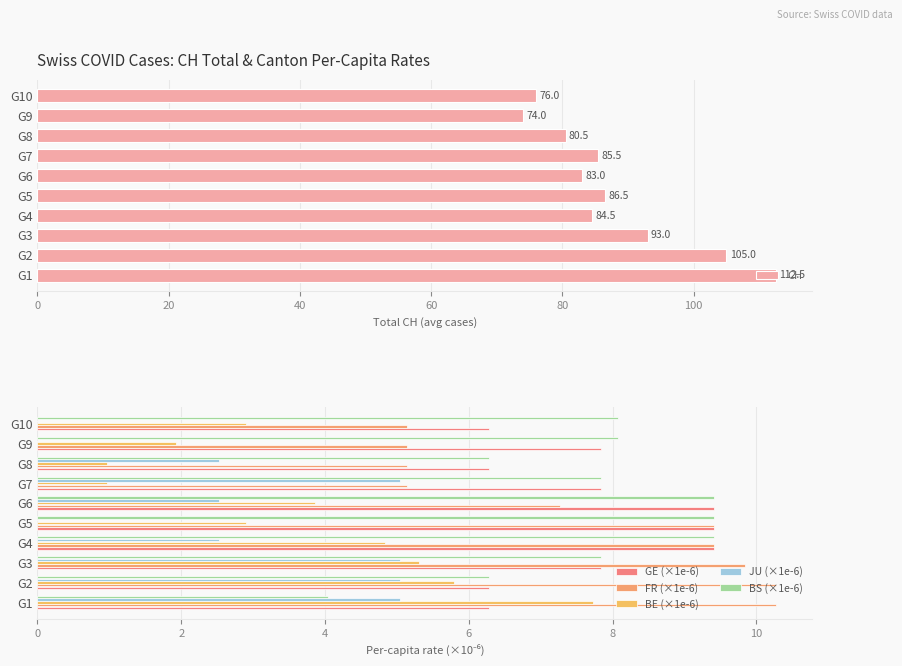

What is the sum of the CH values at G8 and G6?

163.5